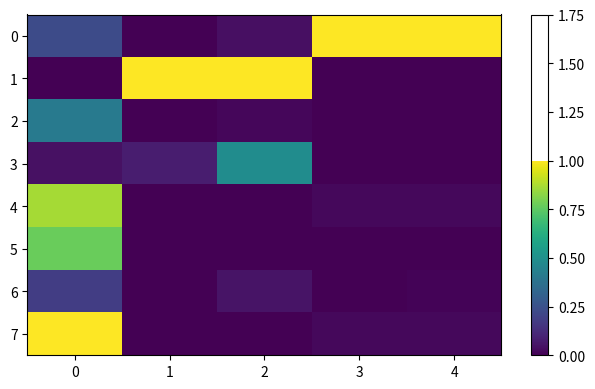

At how many categories does at least one series exceed 0?

5